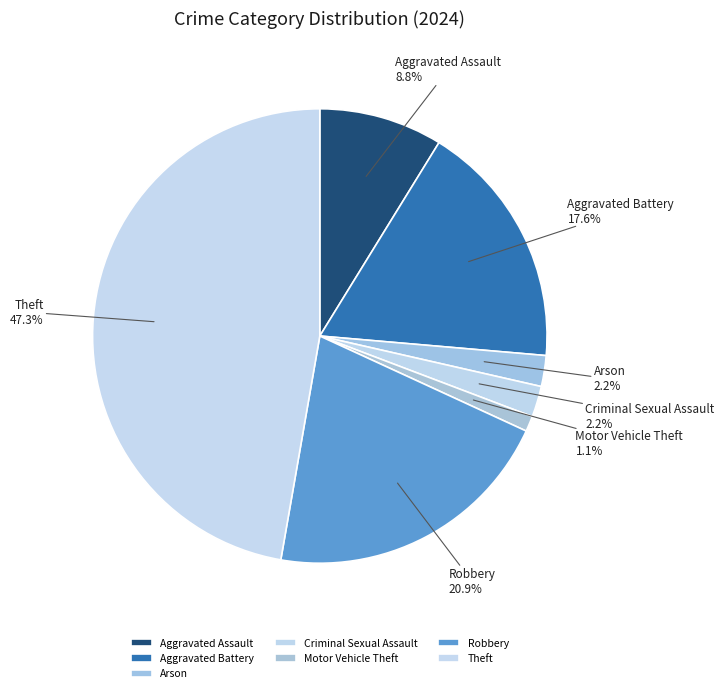

What percentage is the Theft slice, to the nearest percent?

47%